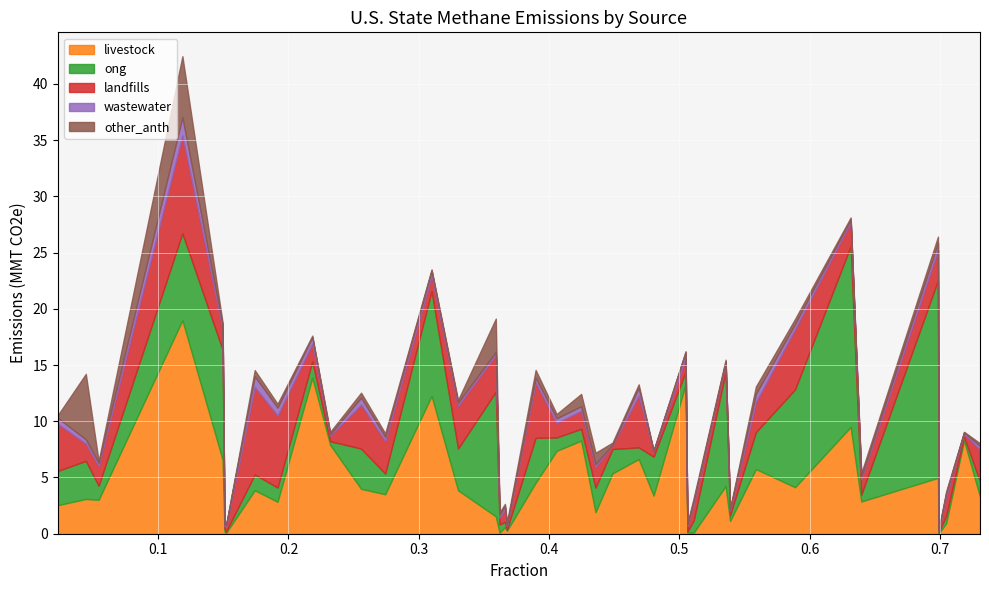

True or false: wastewater and landfills intersect in this chart.

False